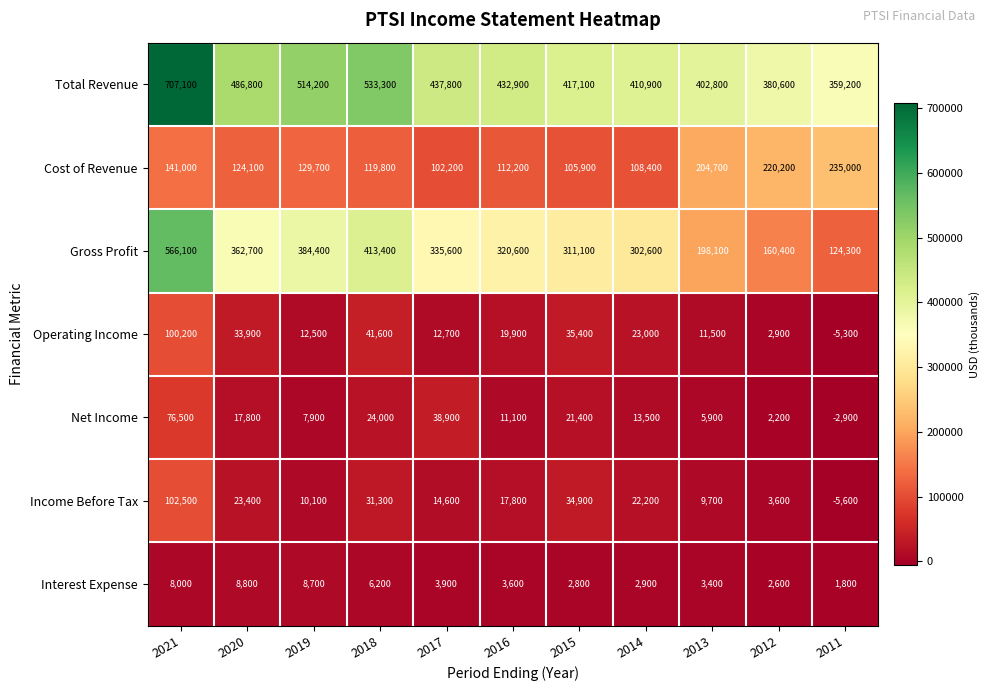

Which series has the largest total across all categories?

Total Revenue